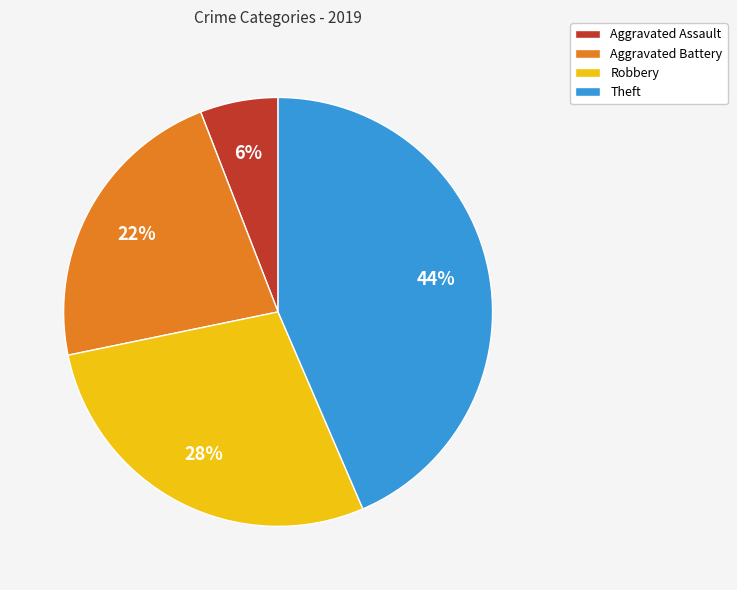

Which category has the biggest portion of the pie?

Theft